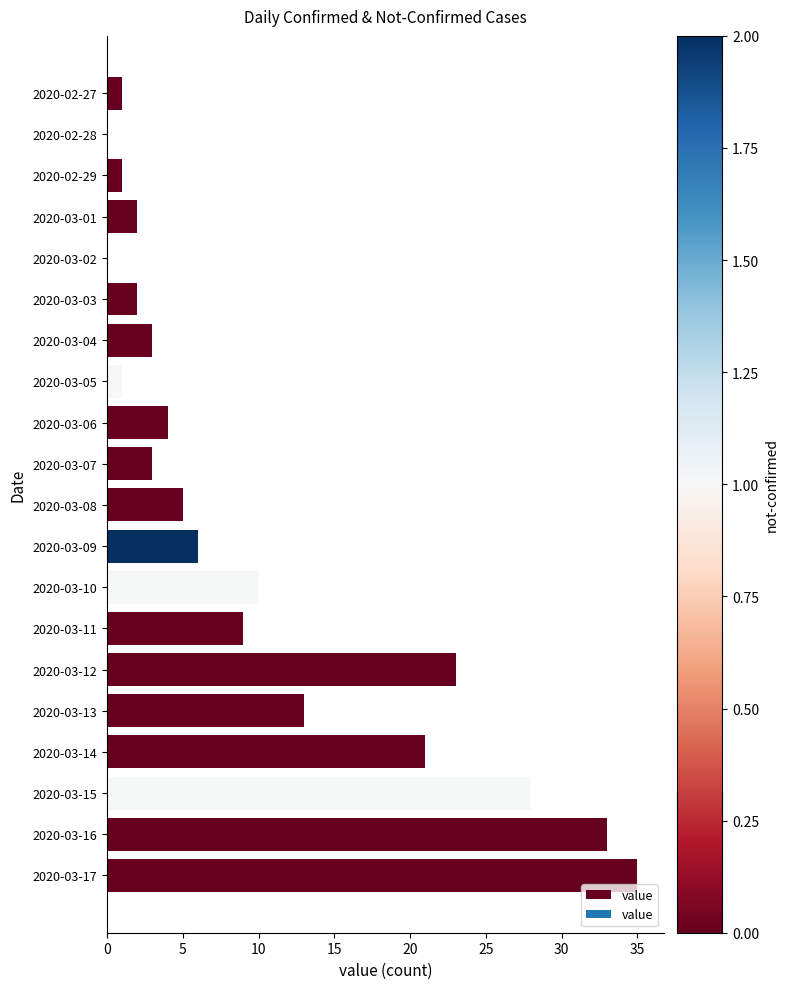

What is the sum of all values?

200